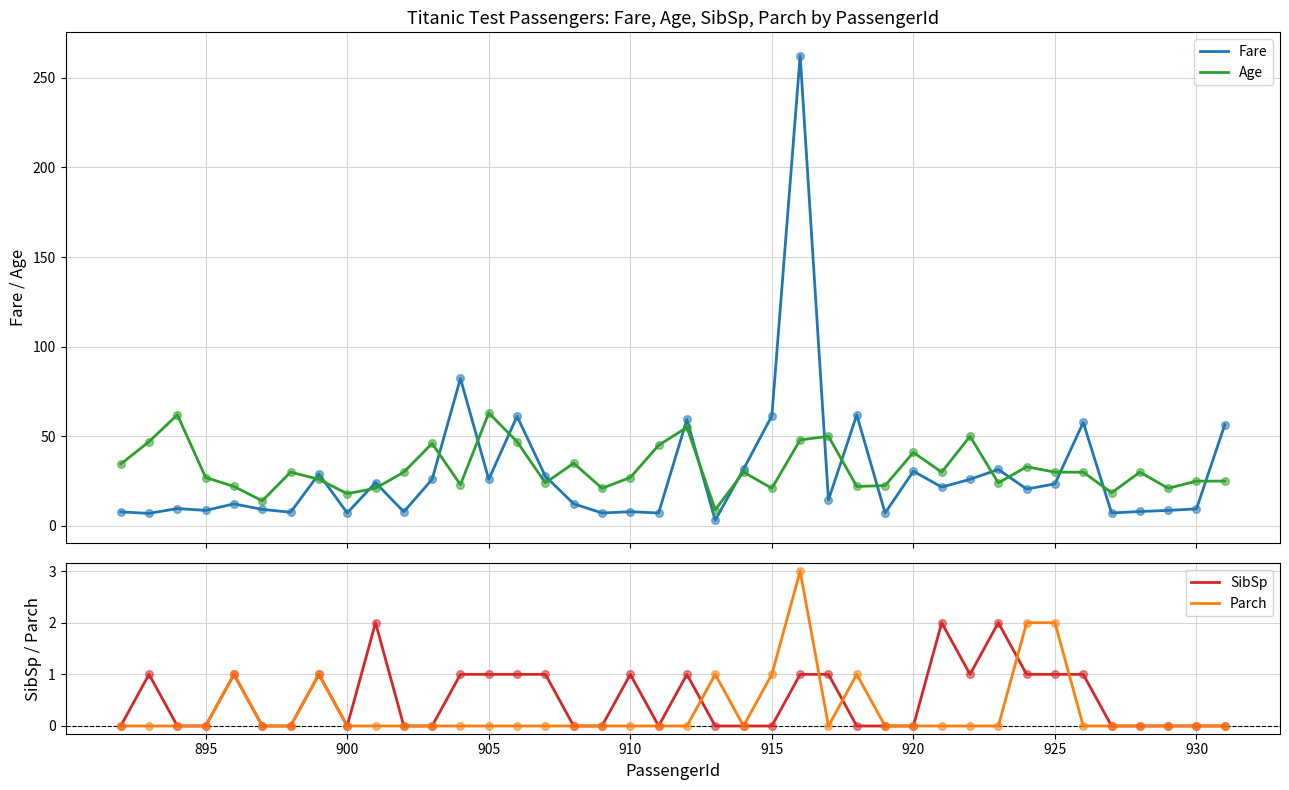

What is the maximum value for Fare?

262.4